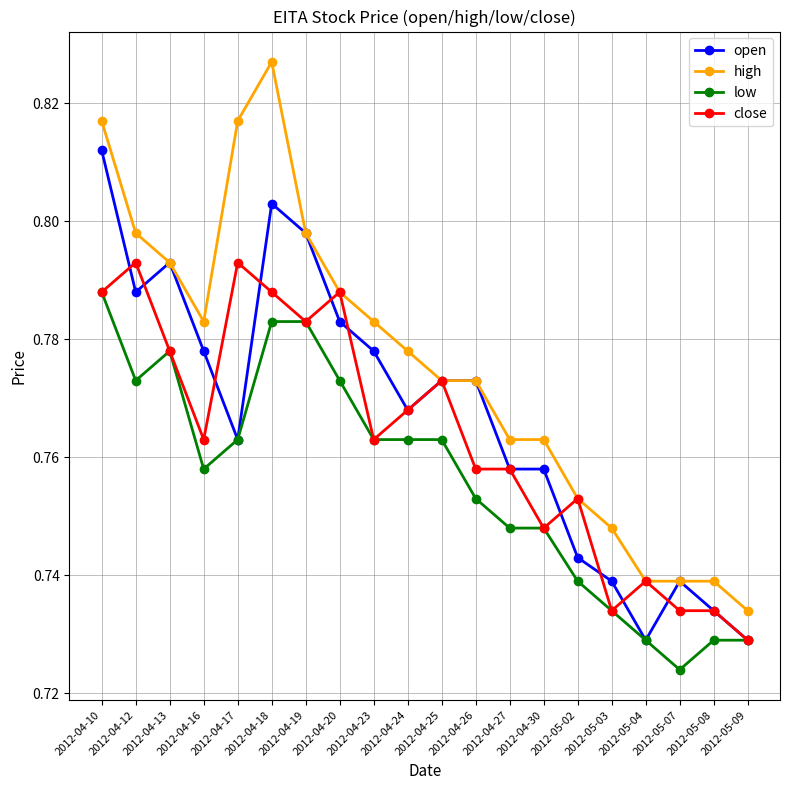

What is the total value across all series at 2012-05-08?

2.9